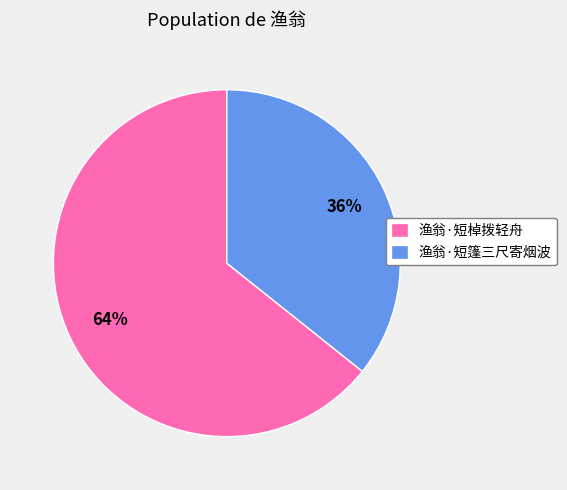

To the nearest percent, what is the average slice percentage?

50%